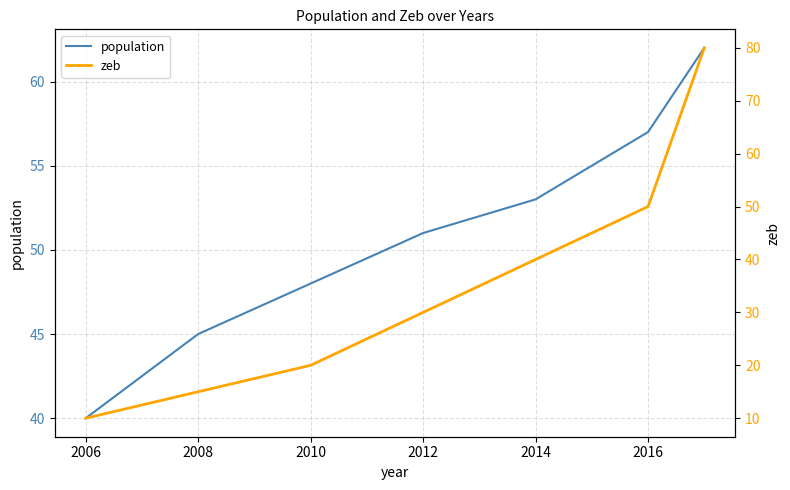

What is the value of the zeb point at the 6th from the left?

50